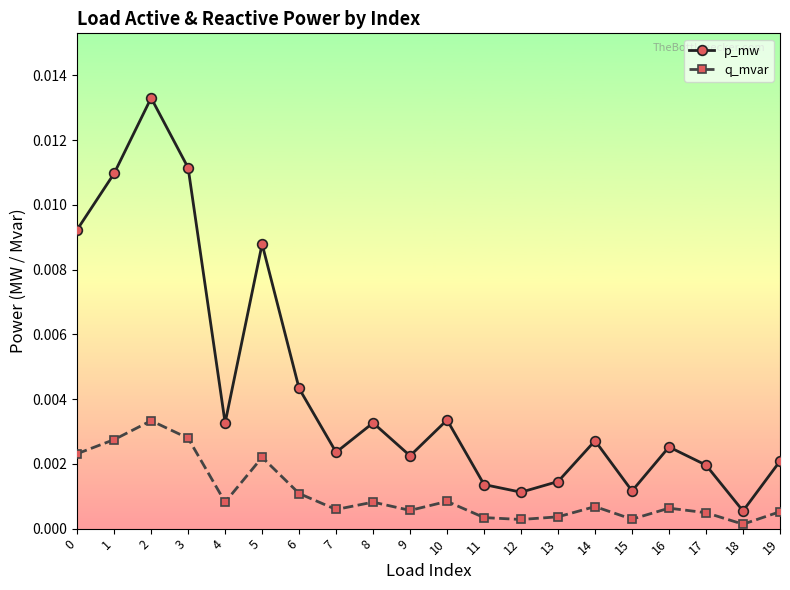

Is the value of p_mw at 9 greater than the value of q_mvar at 9?

Yes